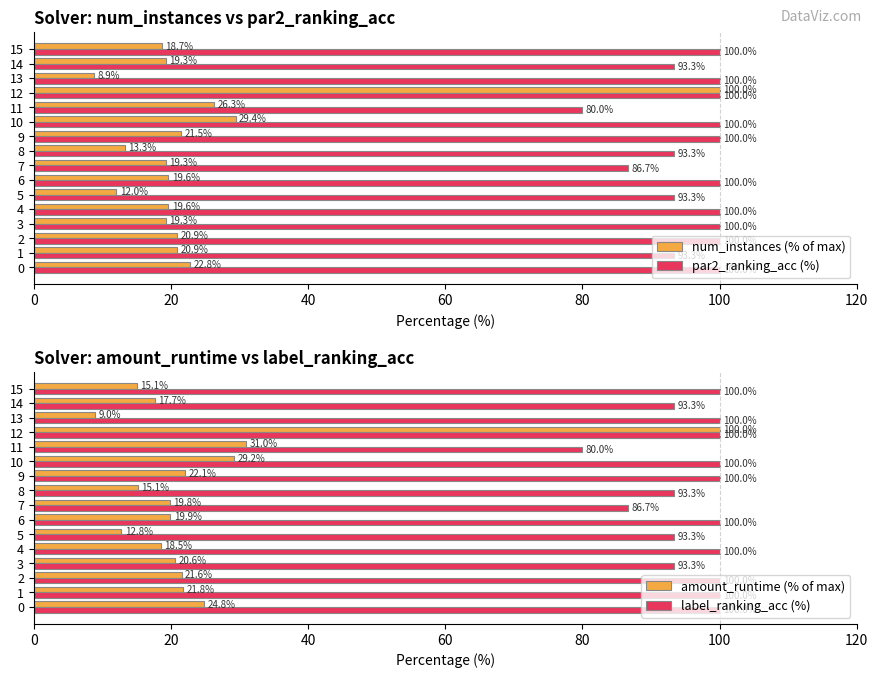

What is the difference between the second highest and second lowest values in the num_instances (% of max) series?

17.4